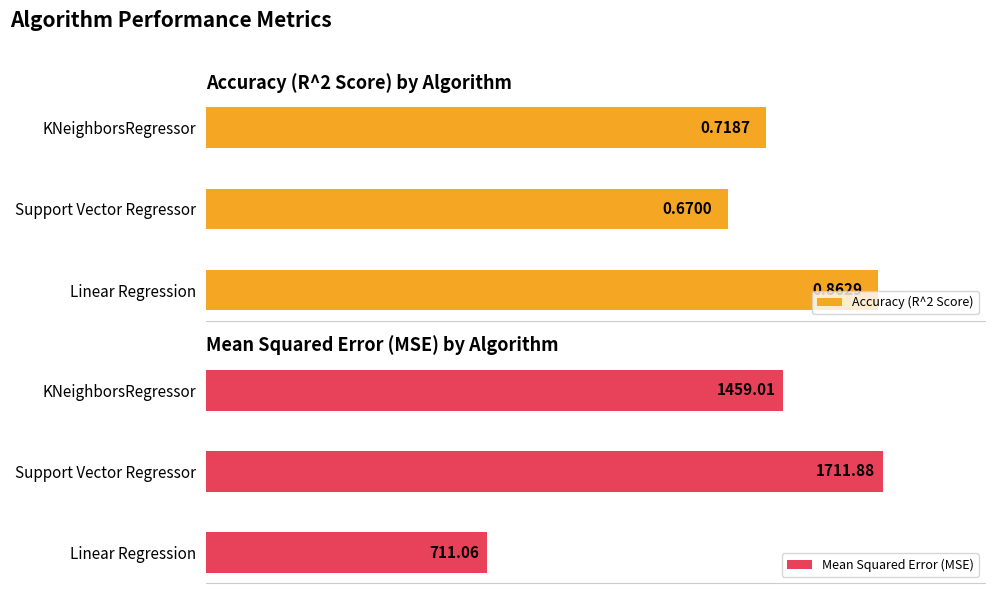

Where is Mean Squared Error (MSE) nearest to the value 1211?

KNeighborsRegressor